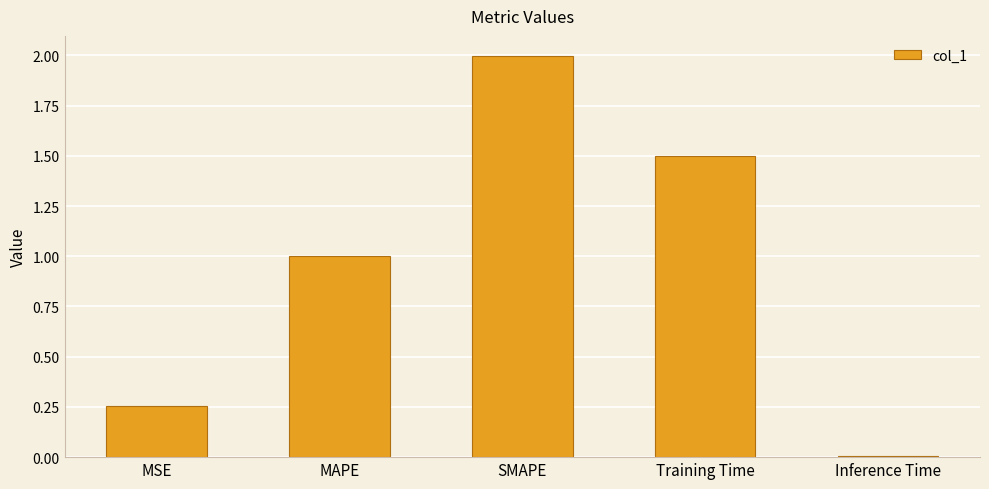

Rank the categories by value from highest to lowest.

SMAPE, Training Time, MAPE, MSE, Inference Time